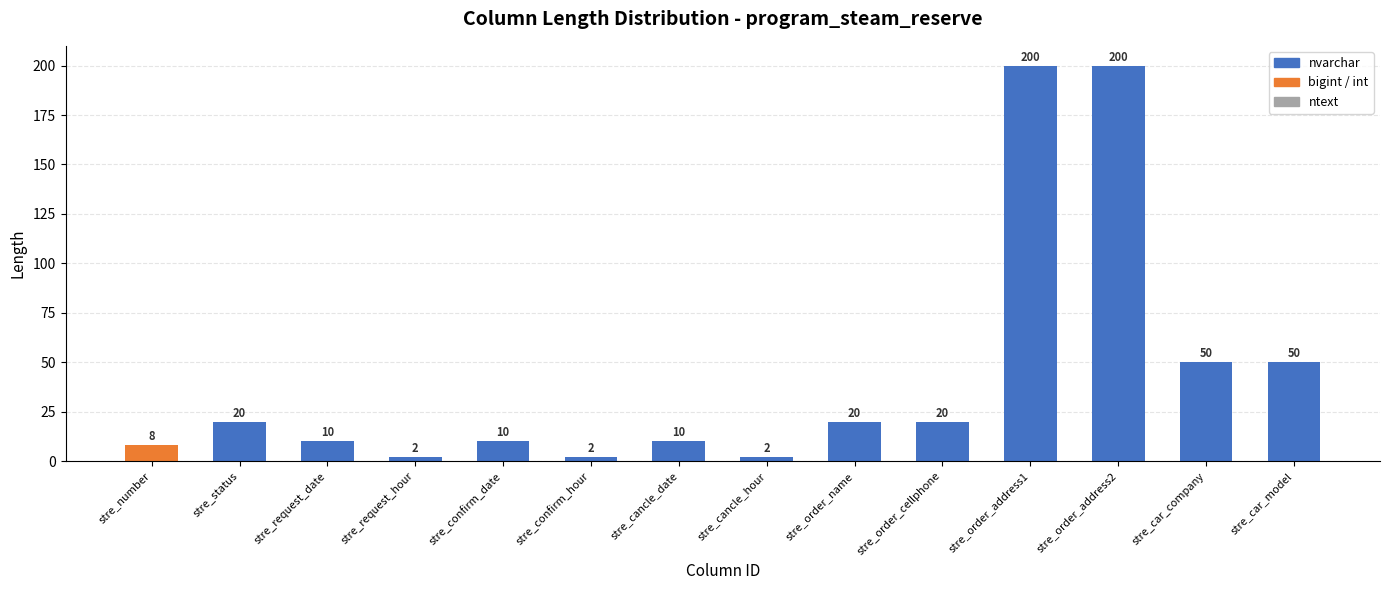

What value does the data have at stre_number?

8